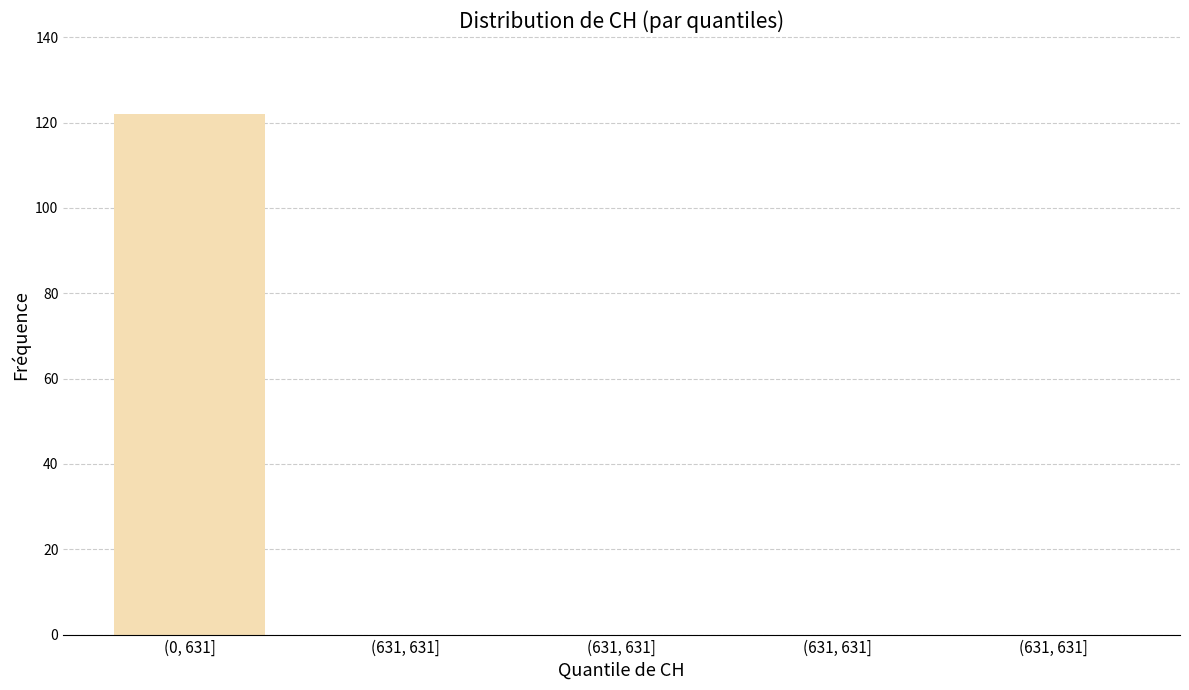

Count the number of data series in this chart.

1